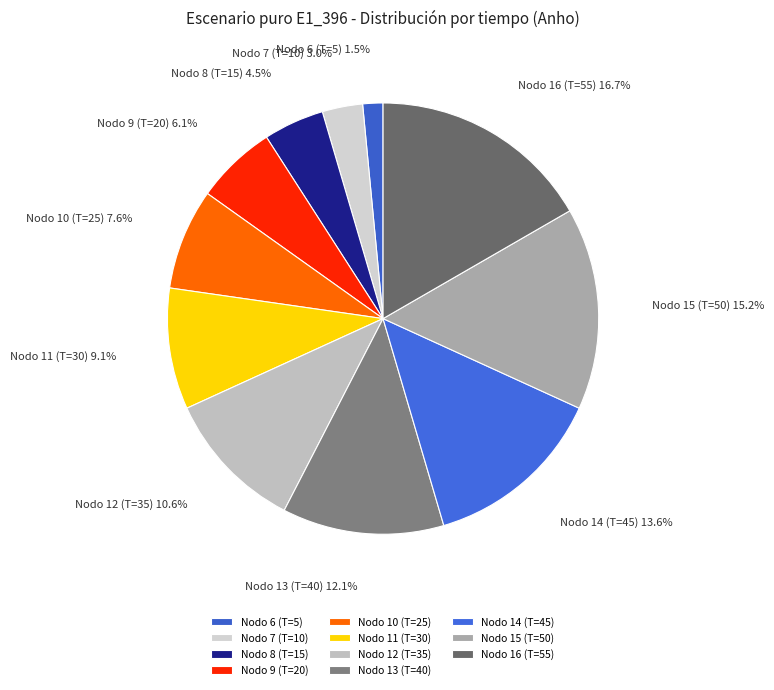

Which category has the biggest portion of the pie?

Nodo 16 (T=55)